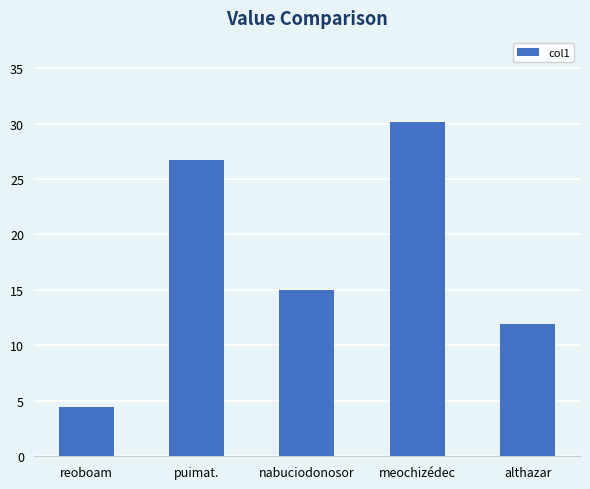

Where is the data nearest to the value 17?

nabuciodonosor